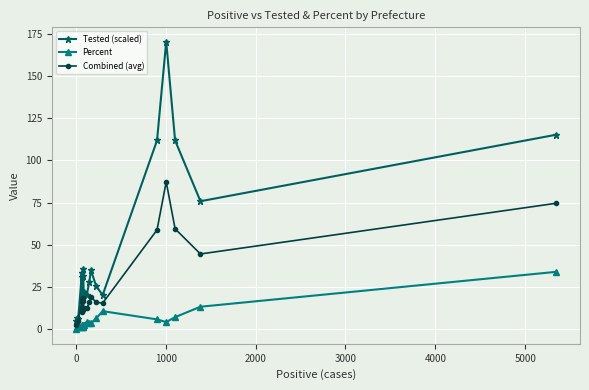

At how many categories does at least one series exceed 65?

5